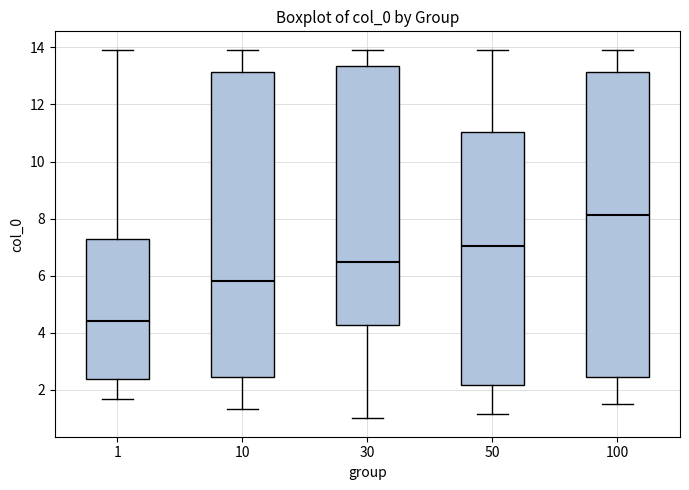

Which box's median line is the lowest?

1